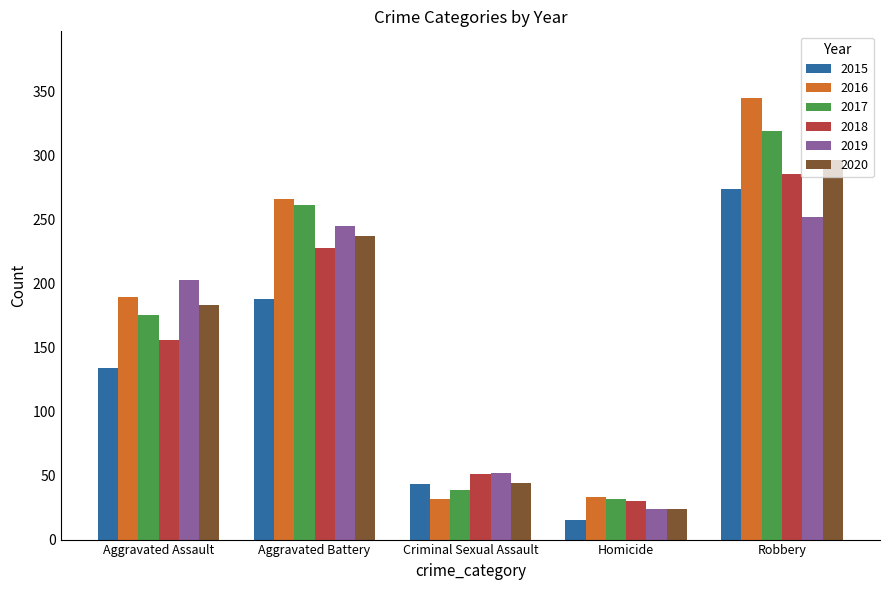

What is the spread (max minus min) of values at Aggravated Battery?

78